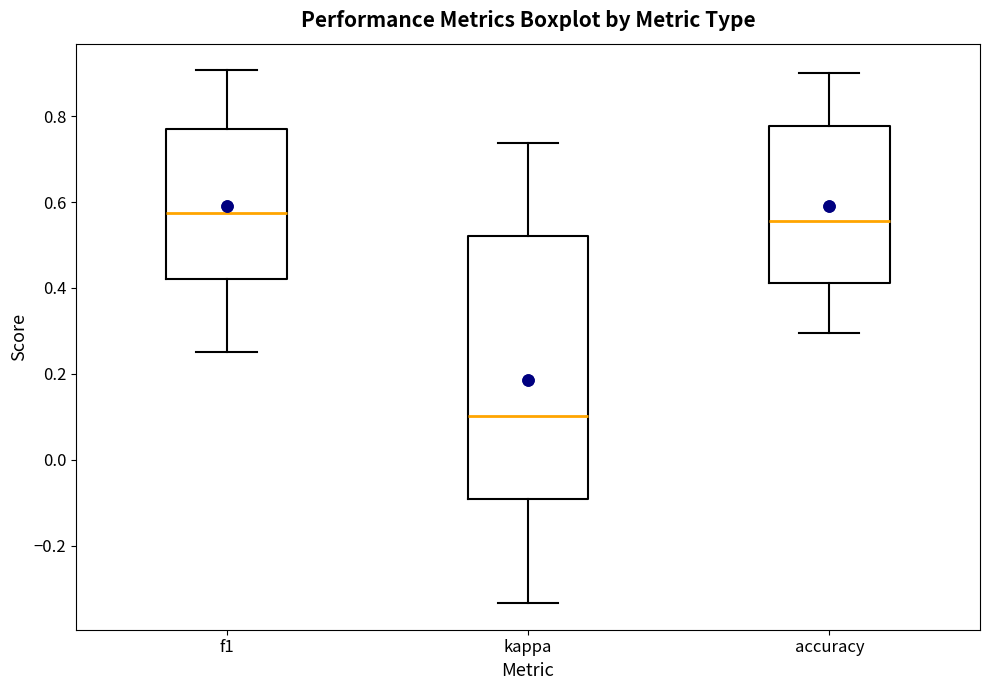

Reading left to right, read every box against the y-axis: the position of its median line, the range the box covers, and the ends of its whiskers. The values are not printed on the chart, so give them approximately, as read against the axis.

f1: median 0.58, box 0.42 to 0.78, whiskers 0.26 to 0.90
kappa: median 0.10, box -0.10 to 0.52, whiskers -0.34 to 0.74
accuracy: median 0.56, box 0.42 to 0.78, whiskers 0.30 to 0.90